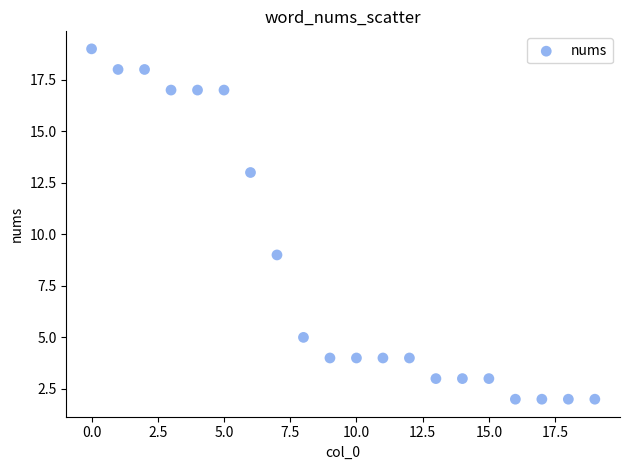

What is the range of Y values (max minus min)?

17